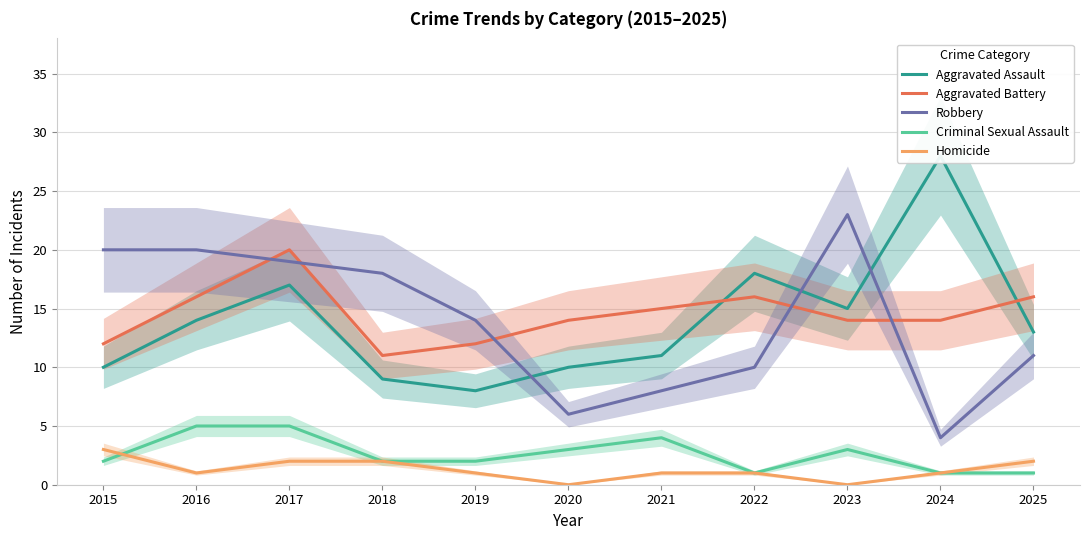

The value of Robbery at 2024 is 7. True or false?

False